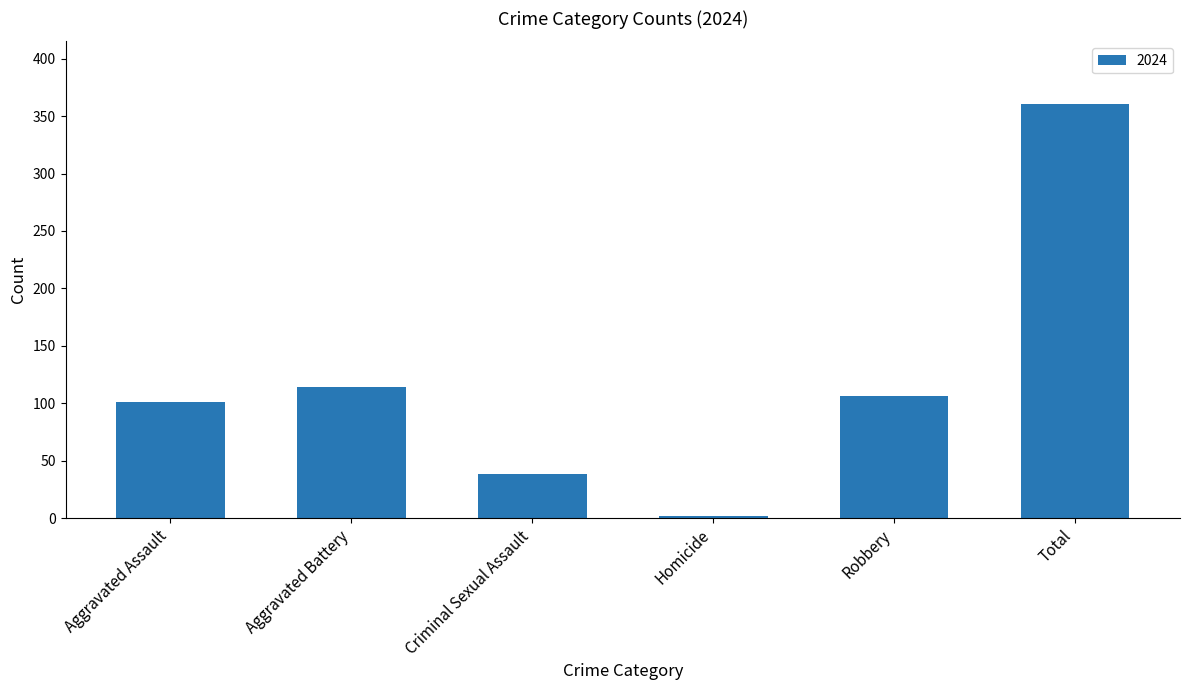

The value at Total is 109. True or false?

False